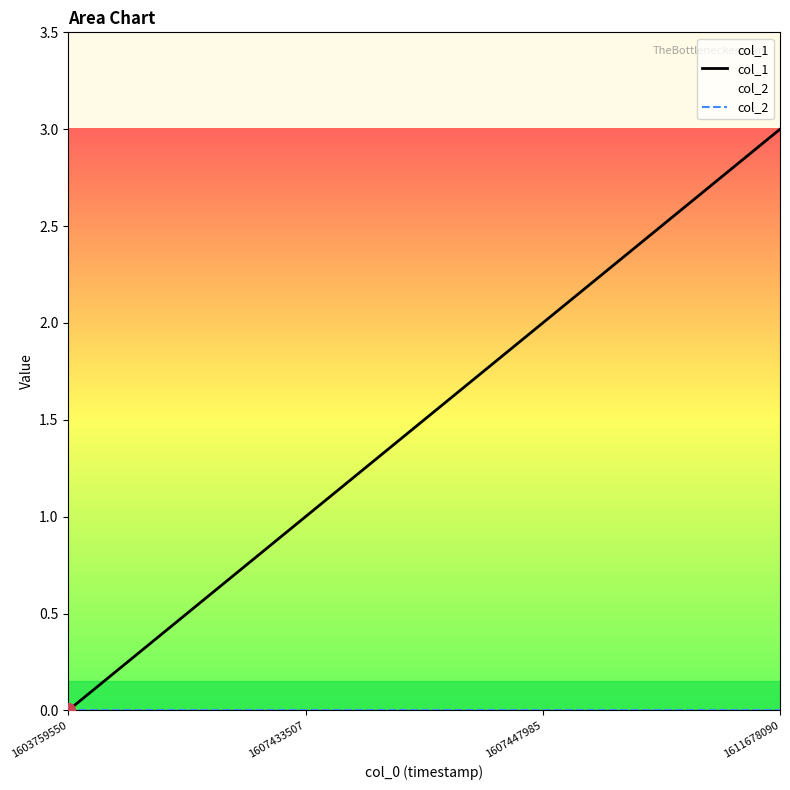

Reading left to right, transcribe all the data shown in this chart.

col_1: 1603759550=0	1607433507=1	1607447985=2	1611678090=3
col_2: 1603759550=0	1607433507=0	1607447985=0	1611678090=0